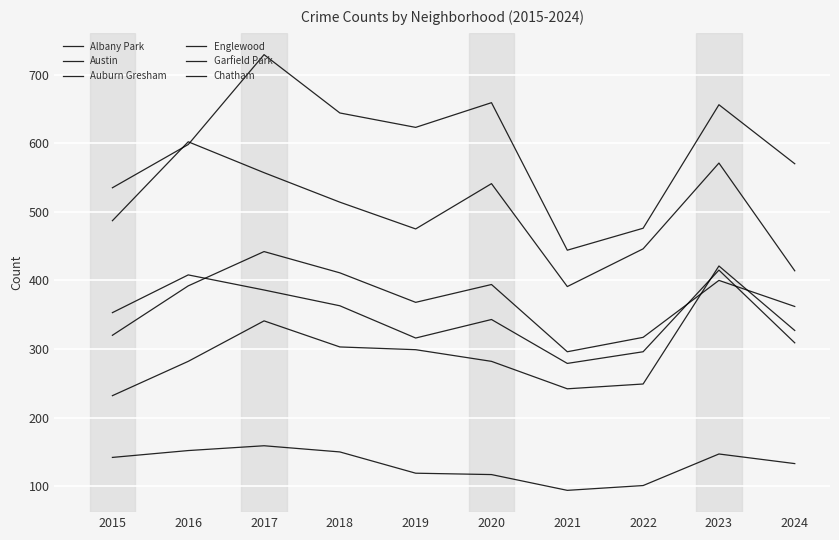

True or false: Albany Park and Garfield Park cross at least once.

False